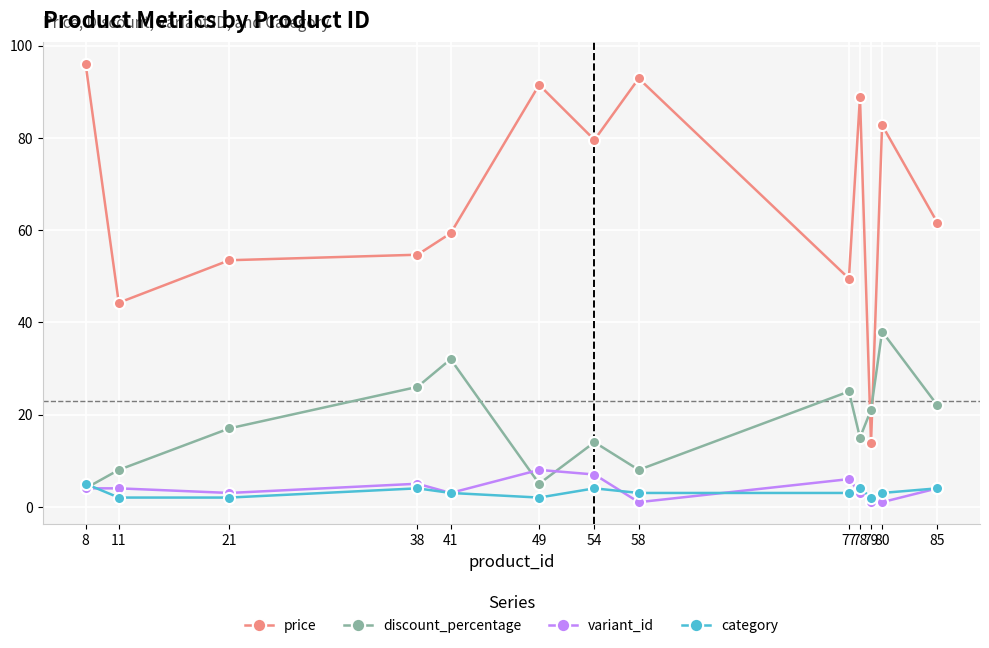

How many distinct data groups are displayed?

4